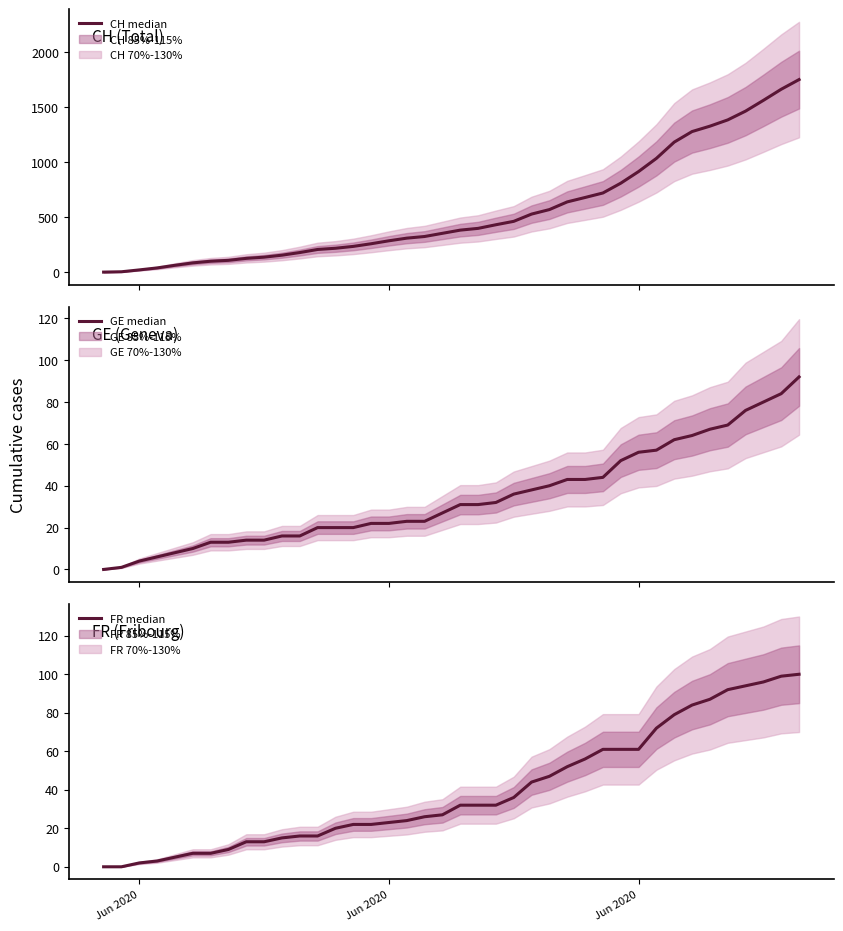

True or false: CH and FR intersect in this chart.

False